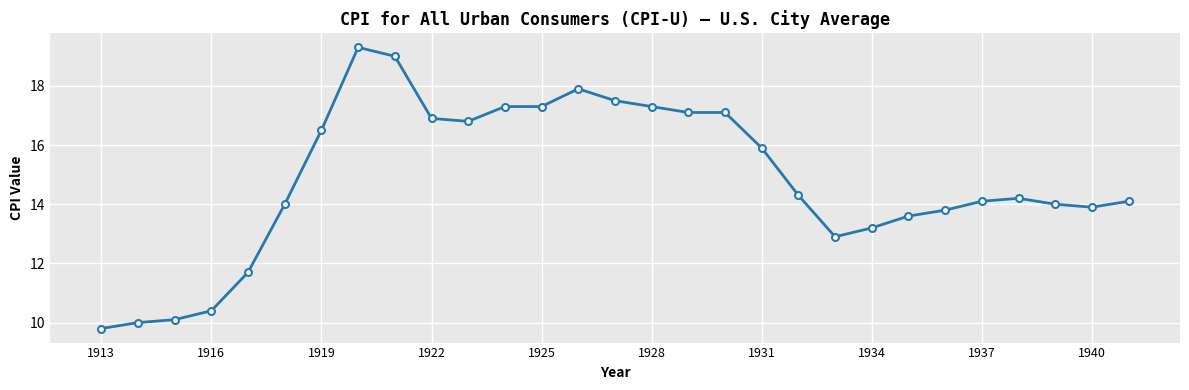

True or false: the data has more than 1 interior local peaks.

True